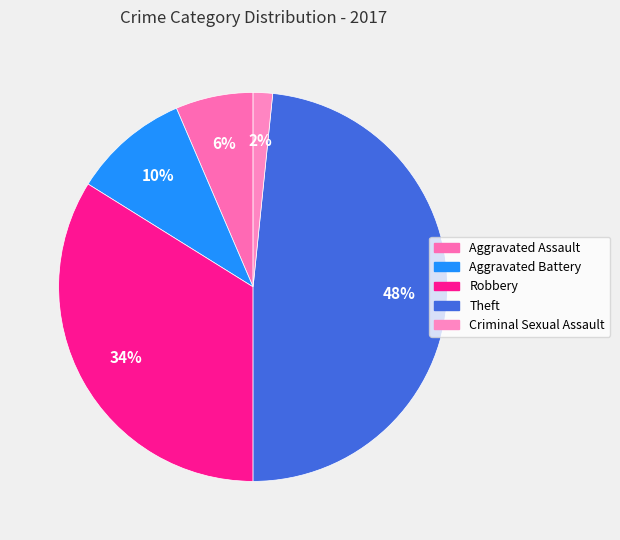

What is the ratio of the value at Criminal Sexual Assault to the value at Aggravated Assault?

0.2